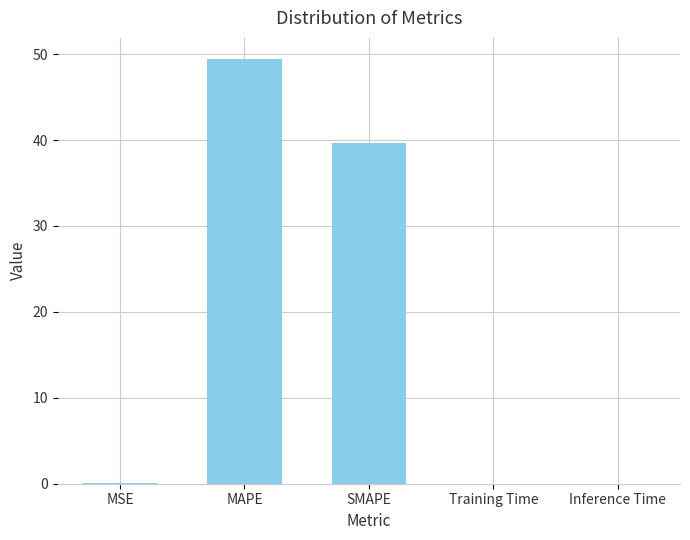

Where is the data nearest to the value 24?

SMAPE